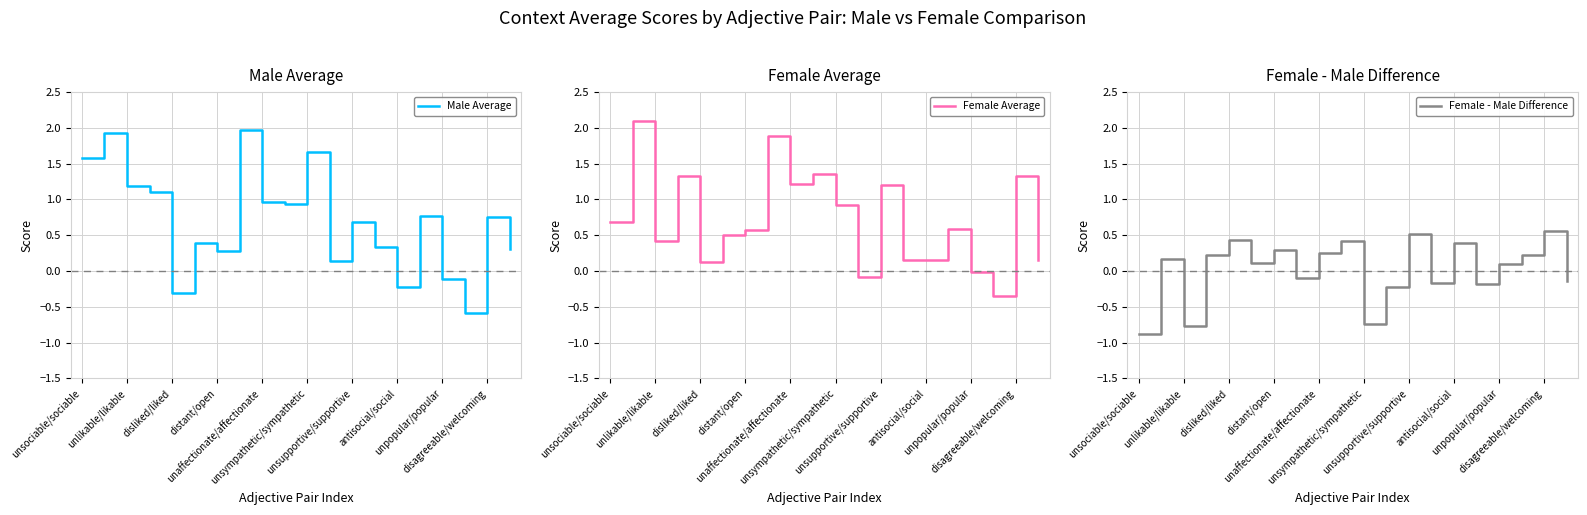

What is the lowest value of the Male Average series?

-0.6